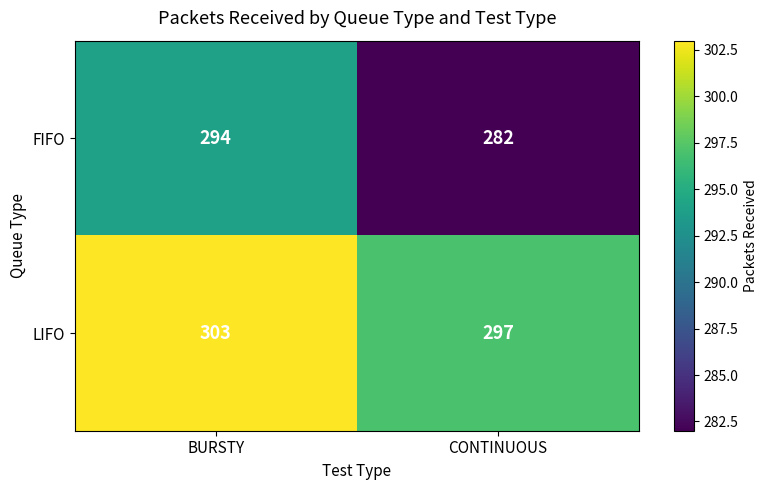

What is the total value across all series at CONTINUOUS?

579